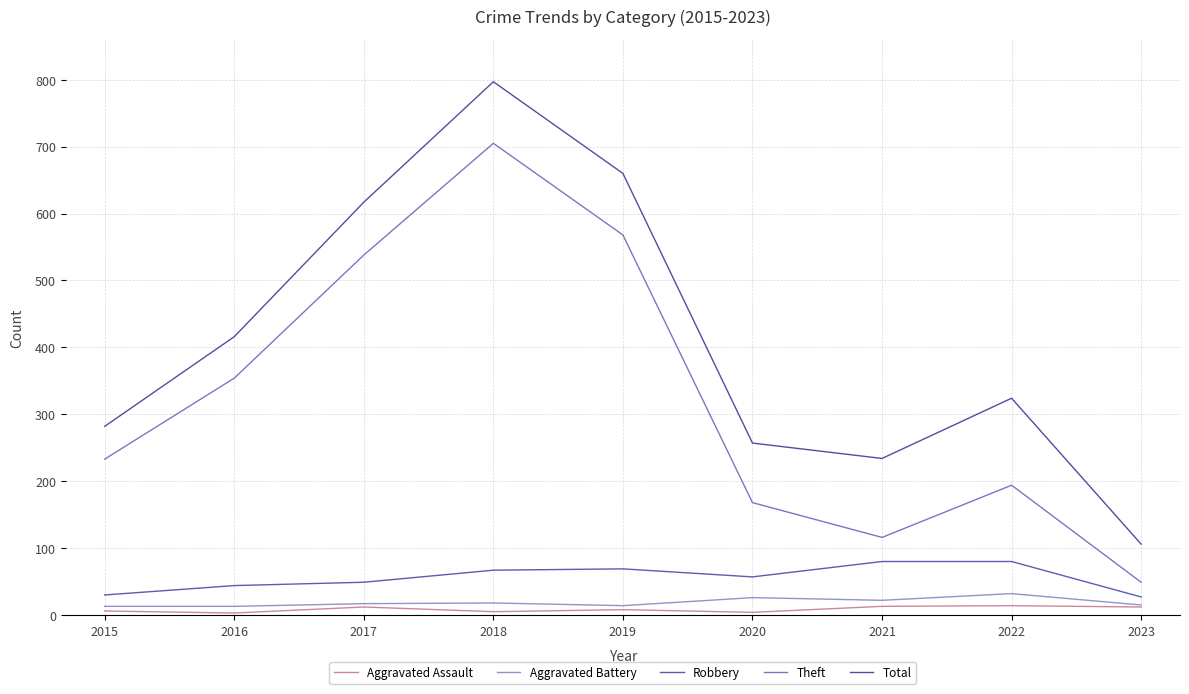

Which series has the largest range (max minus min)?

Total